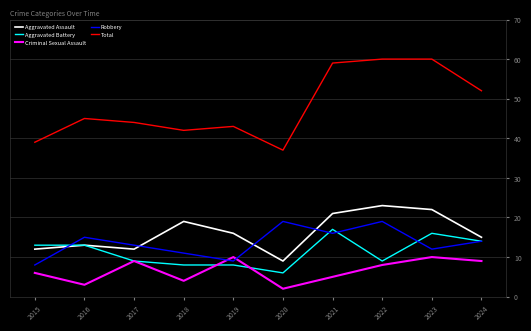

The value of Criminal Sexual Assault at 2015 is 3. True or false?

False